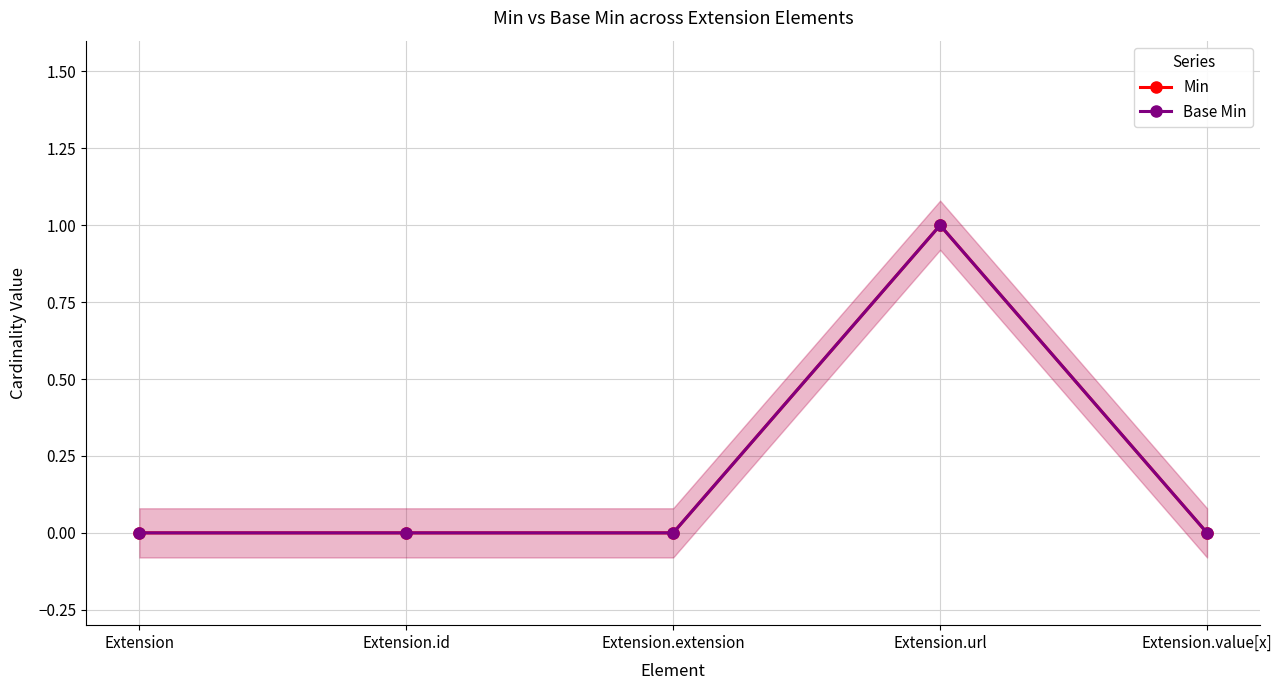

How many data points does each series have?

5